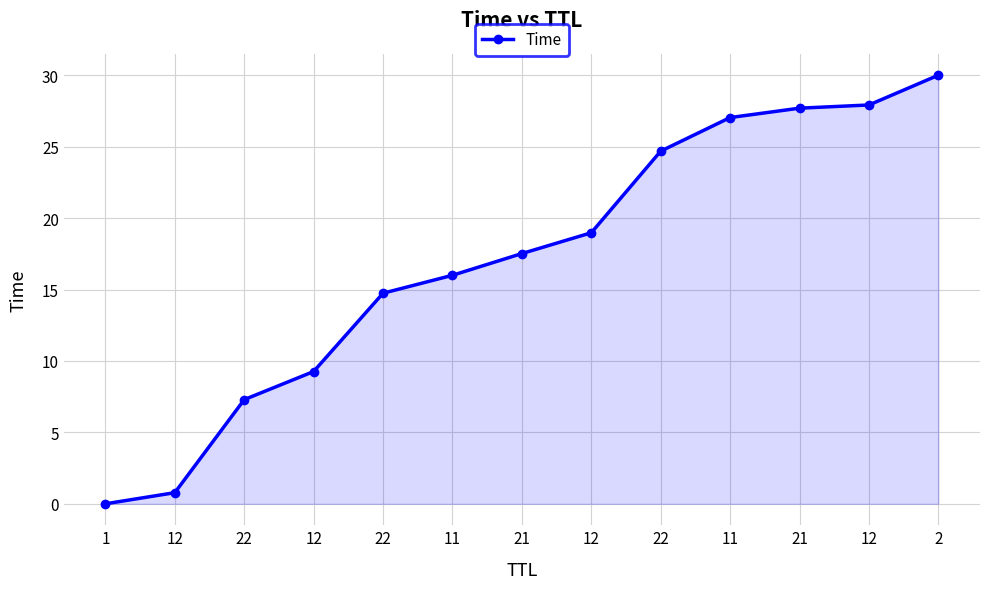

Is this an area chart (filled region under the line)?

Yes